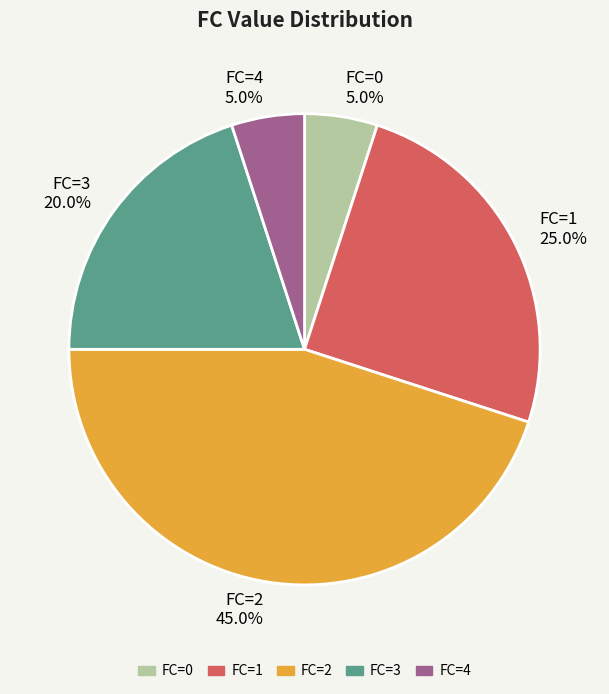

Between FC=4 and FC=1, which is larger?

FC=1